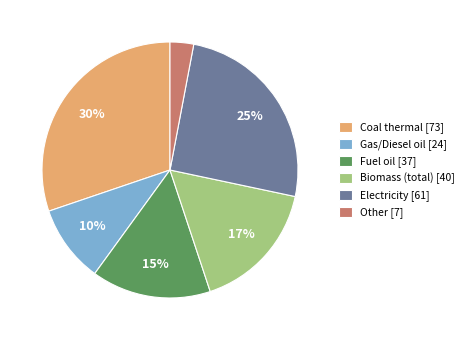

Is it true that Gas/Diesel oil [24] is 10% of the pie?

True